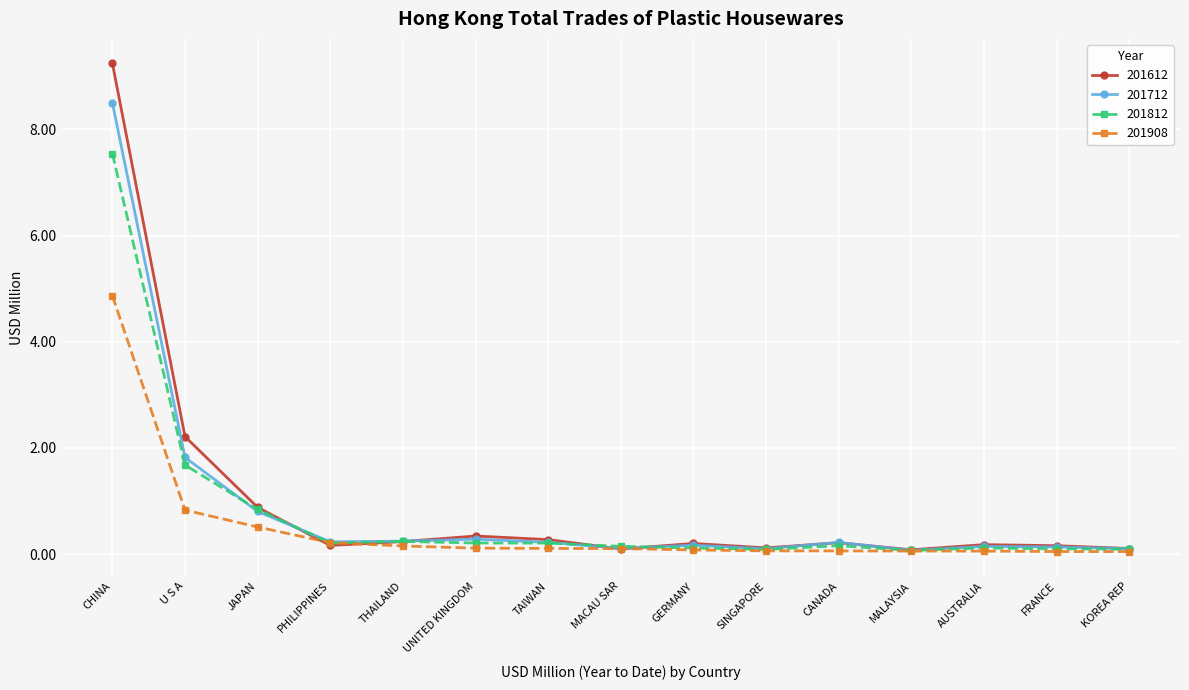

Is the value of 201712 at CHINA greater than the value of 201812 at FRANCE?

Yes